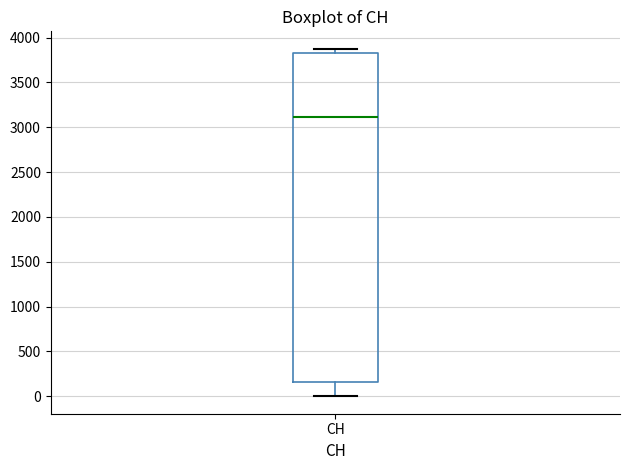

Read this box plot against the y-axis: the position of the median line, the range covered by the box, and the ends of both whiskers. The values are not printed on the chart, so give them approximately, as read against the axis.

median 3100, box 150 to 3850, whiskers 0 to 3900